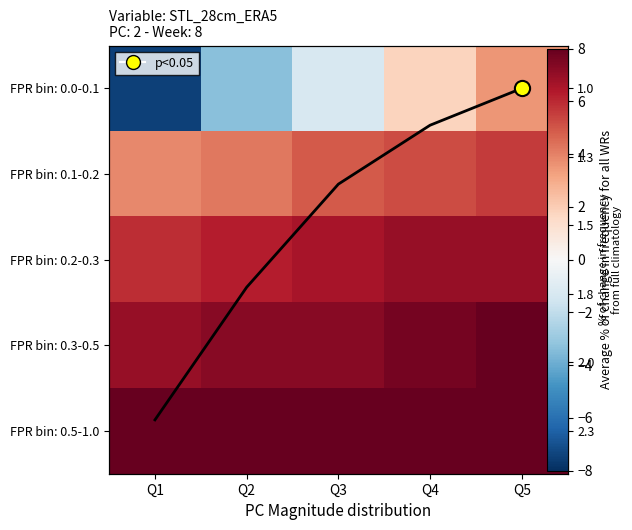

Is the value of FPR bin: 0.1-0.2 at Q2 greater than the value of FPR bin: 0.5-1.0 at Q1?

No